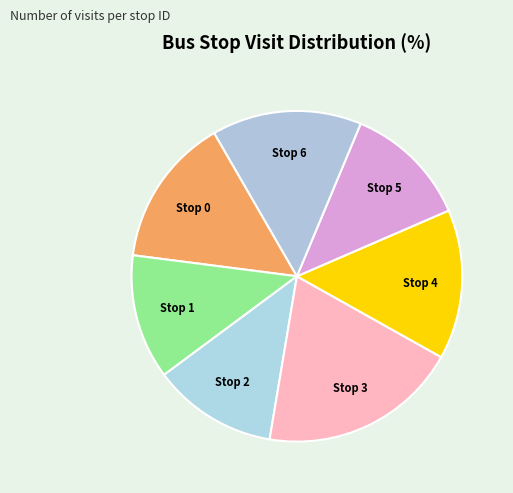

Does Stop 0 account for over 50% of the chart?

No